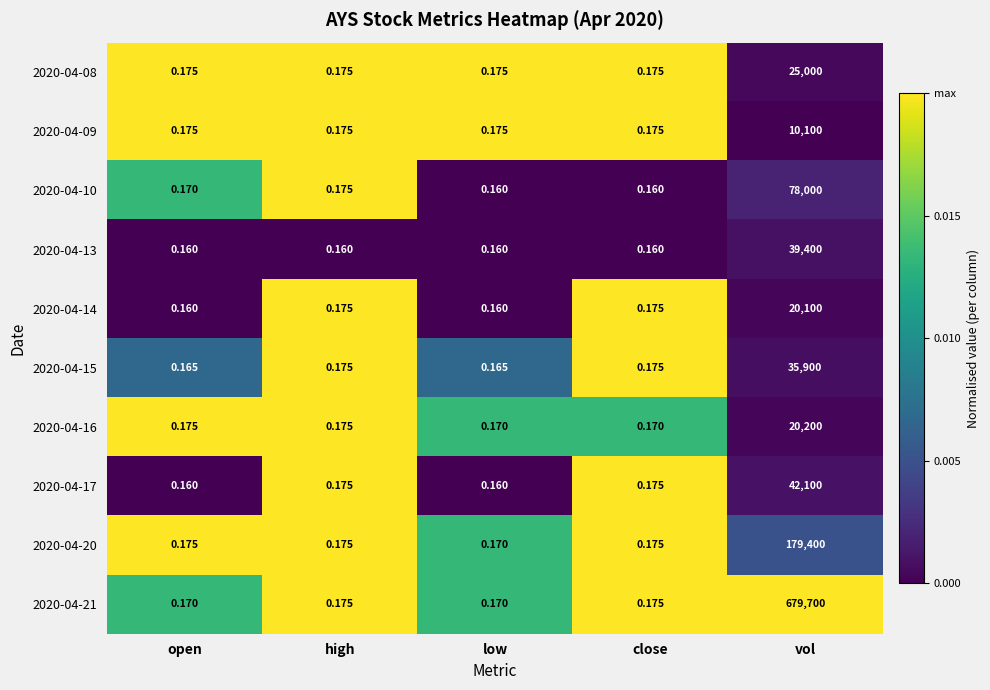

At which category does the chart reach its peak across all series?

vol